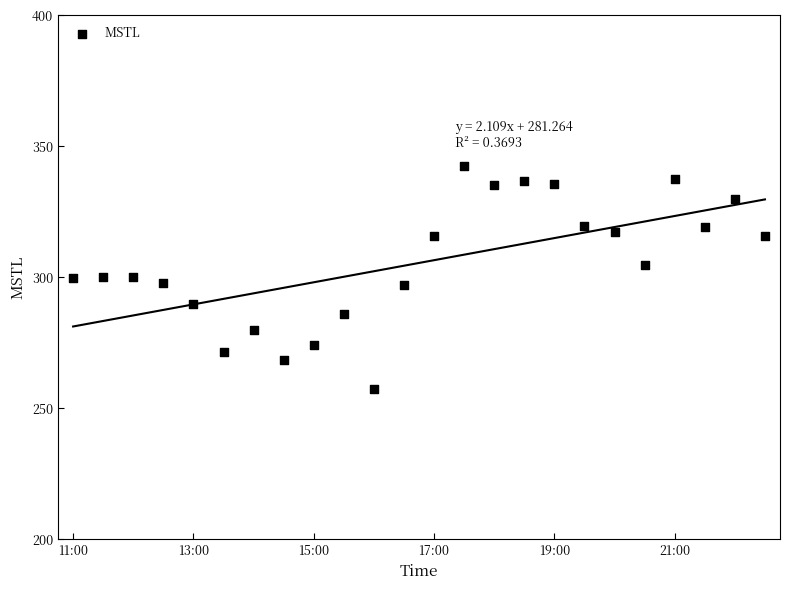

What is the range of Y values (max minus min)?

85.4